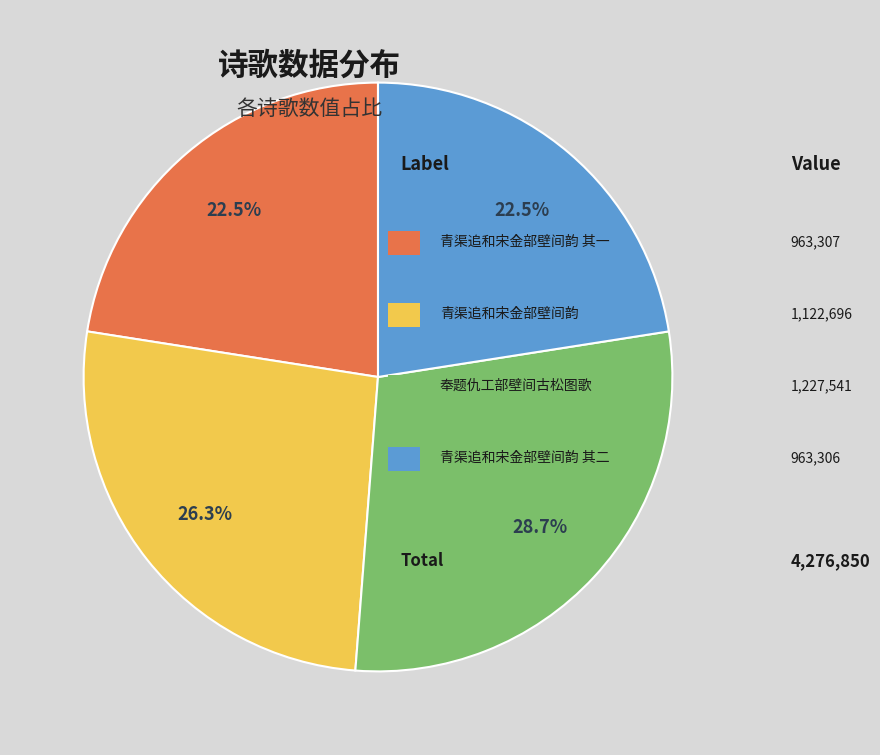

Does any single category account for the majority?

No